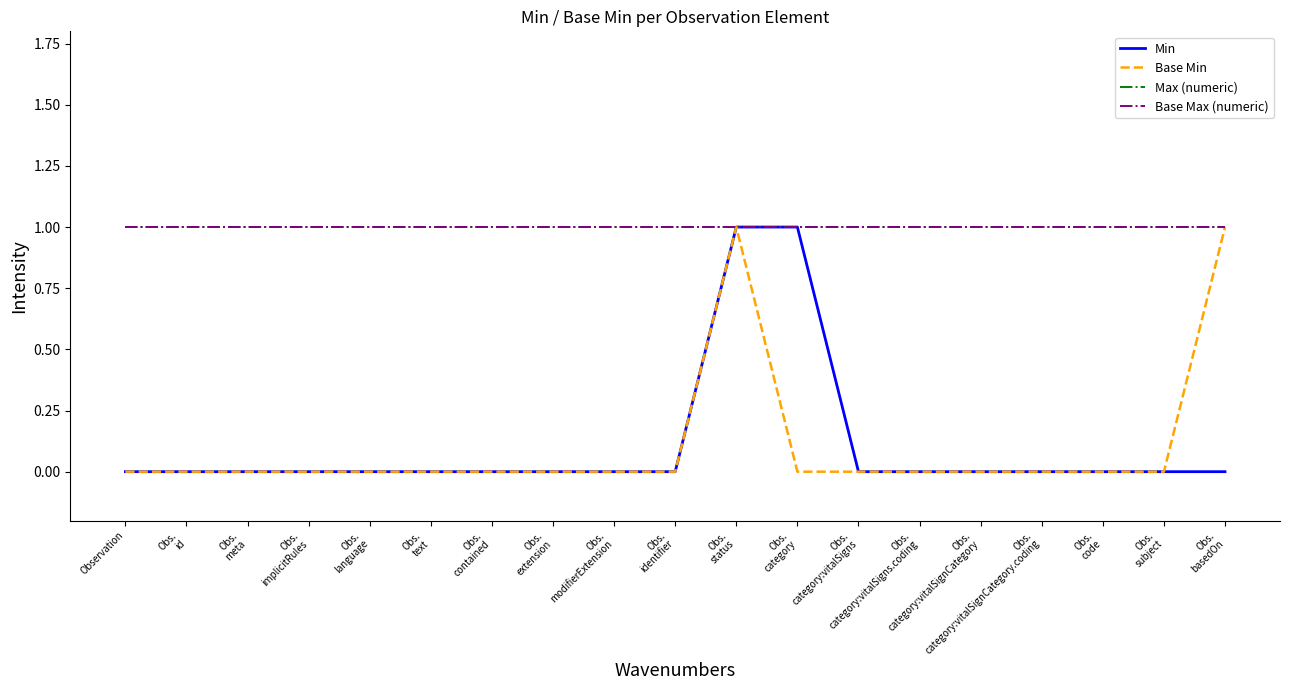

At which category does the chart reach its peak across all series?

Obs.
status